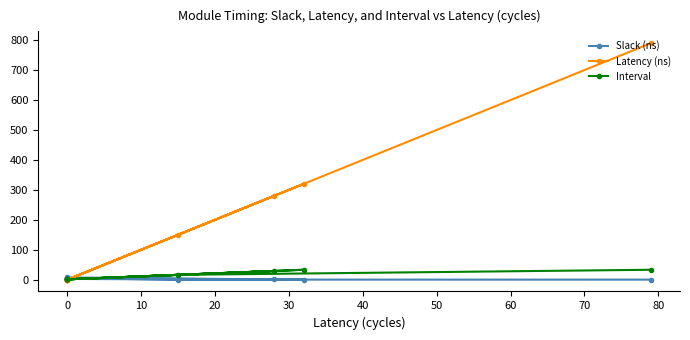

Is it true that Interval equals 53.0 at −10?

False